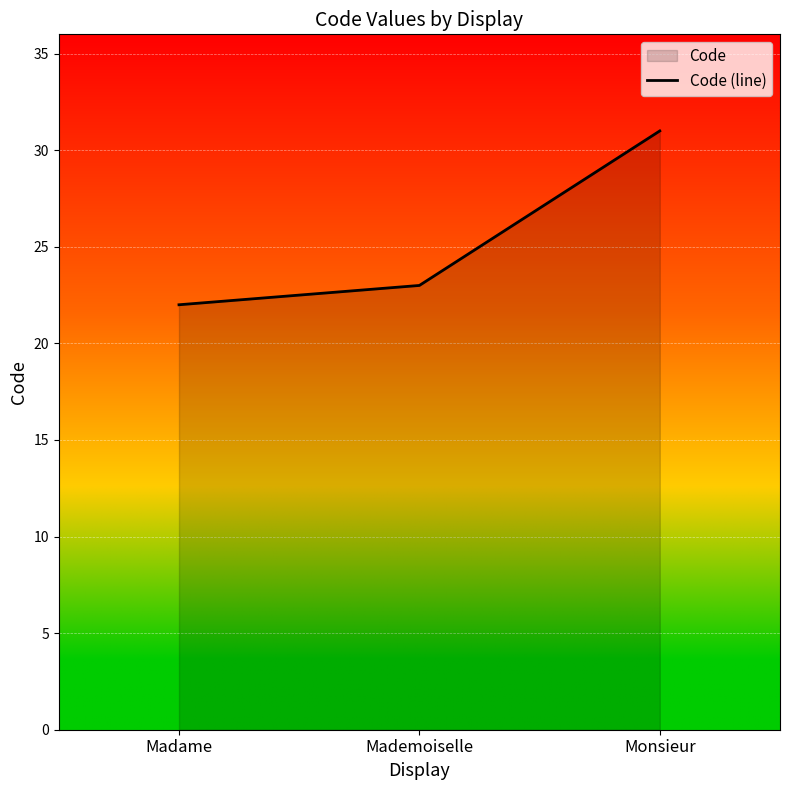

What is the change in value from Mademoiselle to Monsieur?

+8